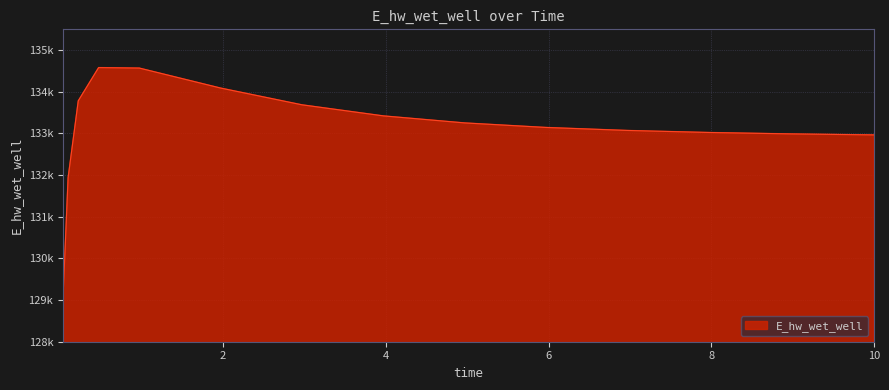

Rank the categories by value from lowest to highest.

0.03125, 0.09375, 10.0, 9.96875, 8.96875, 7.96875, 6.96875, 5.96875, 4.96875, 3.96875, 2.96875, 0.21875, 1.96875, 0.96875, 0.46875